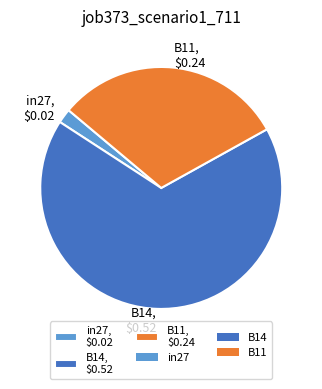

Which category has the smallest portion of the pie?

in27